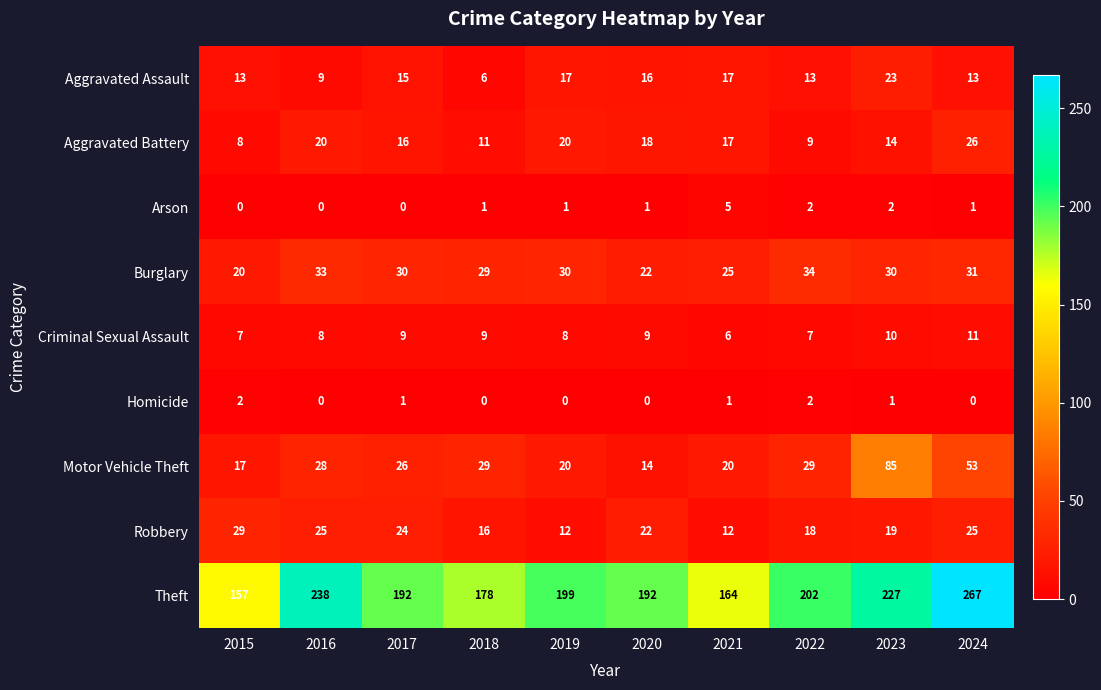

How many distinct data groups are displayed?

9